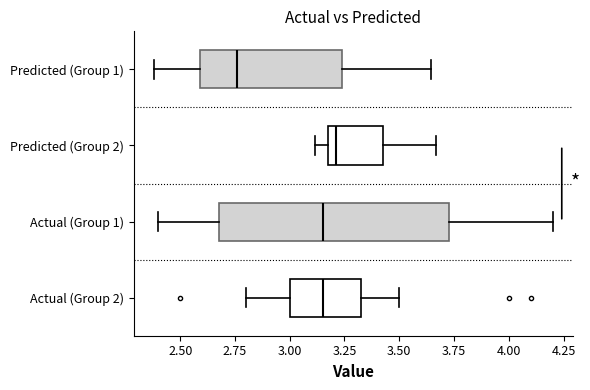

Comparing the boxes themselves (not the whiskers), which one is the widest?

Actual (Group 1)